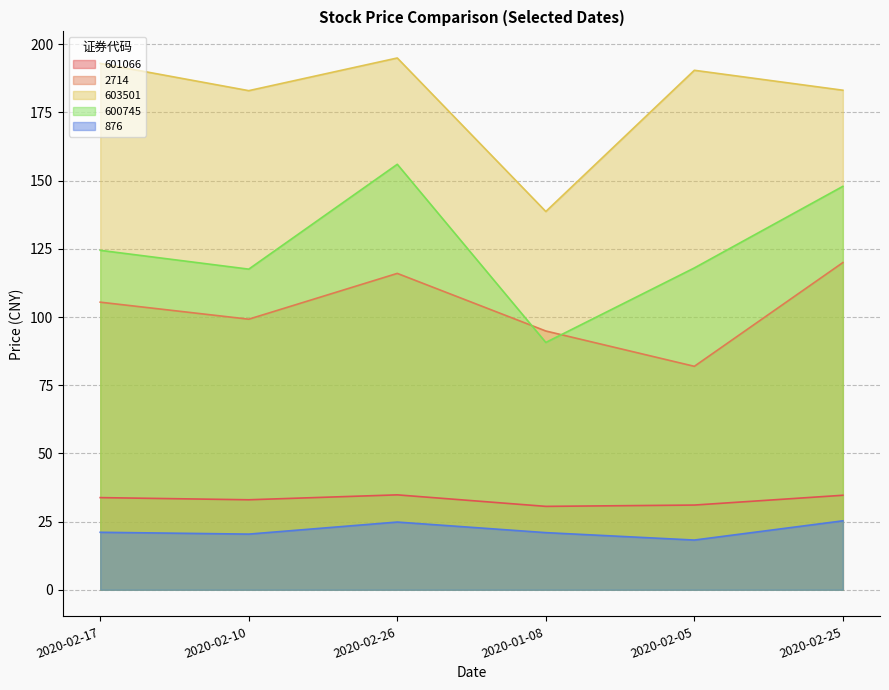

What is the minimum value shown in the chart?

18.2